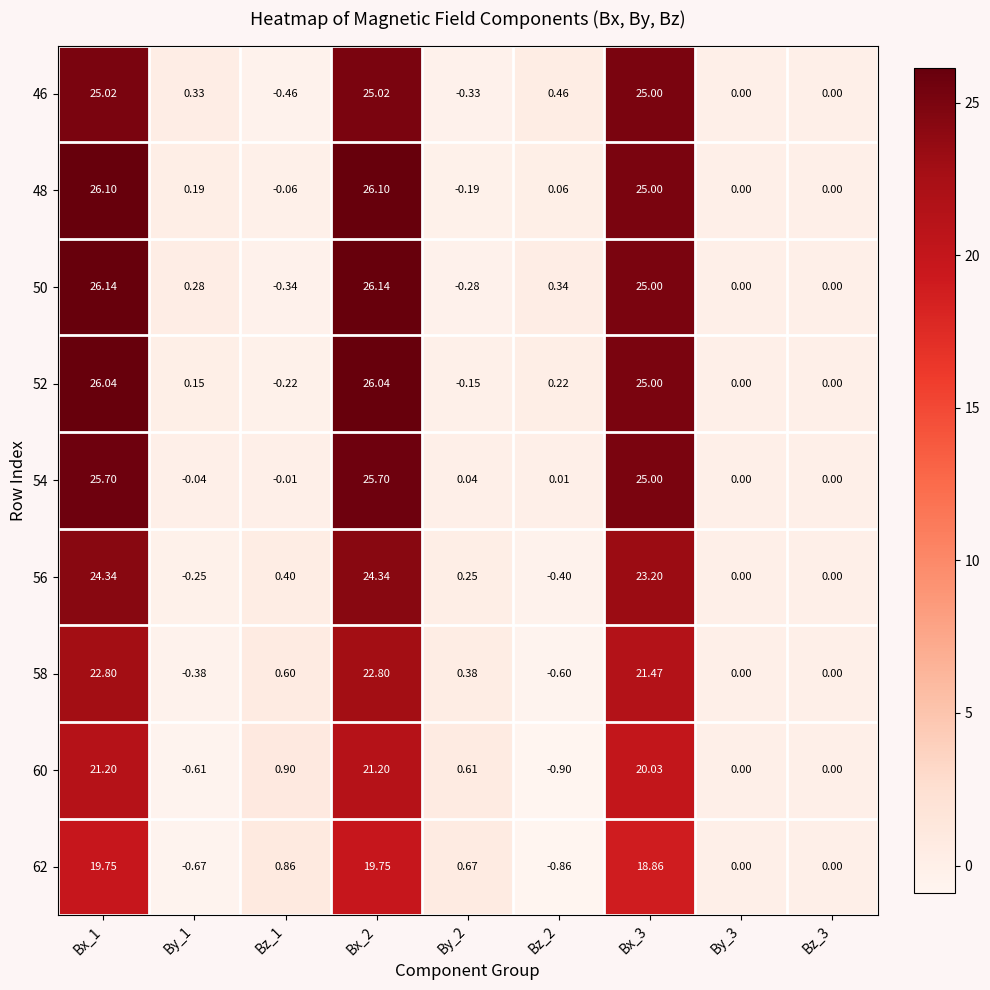

How many negative values does the 50 series have?

2